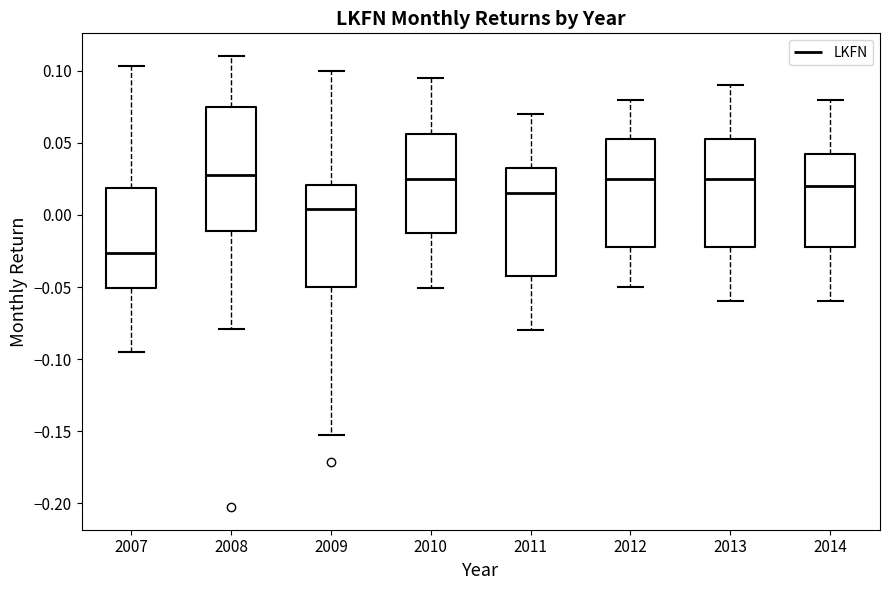

Reading left to right, transcribe this box plot: for each box, give where its median line is, the range the box spans, and where its two whiskers end, as read against the y-axis. The values are not printed on the chart, so give them approximately, as read against the axis.

2007: median -0.025, box -0.050 to 0.020, whiskers -0.095 to 0.105
2008: median 0.030, box -0.010 to 0.075, whiskers -0.080 to 0.110
2009: median 0.005, box -0.050 to 0.020, whiskers -0.155 to 0.100
2010: median 0.025, box -0.010 to 0.055, whiskers -0.050 to 0.095
2011: median 0.015, box -0.040 to 0.035, whiskers -0.080 to 0.070
2012: median 0.025, box -0.020 to 0.055, whiskers -0.050 to 0.080
2013: median 0.025, box -0.020 to 0.055, whiskers -0.060 to 0.090
2014: median 0.020, box -0.020 to 0.045, whiskers -0.060 to 0.080